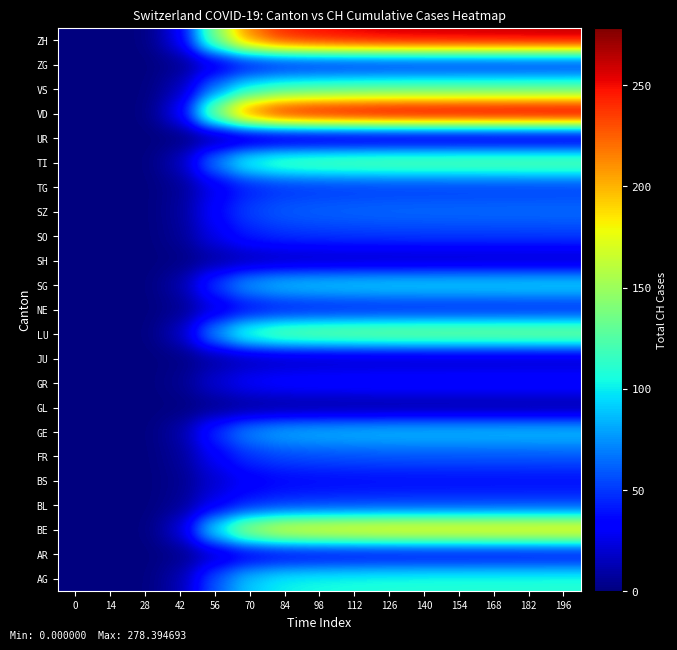

At which category is the sum across all series the highest?

196